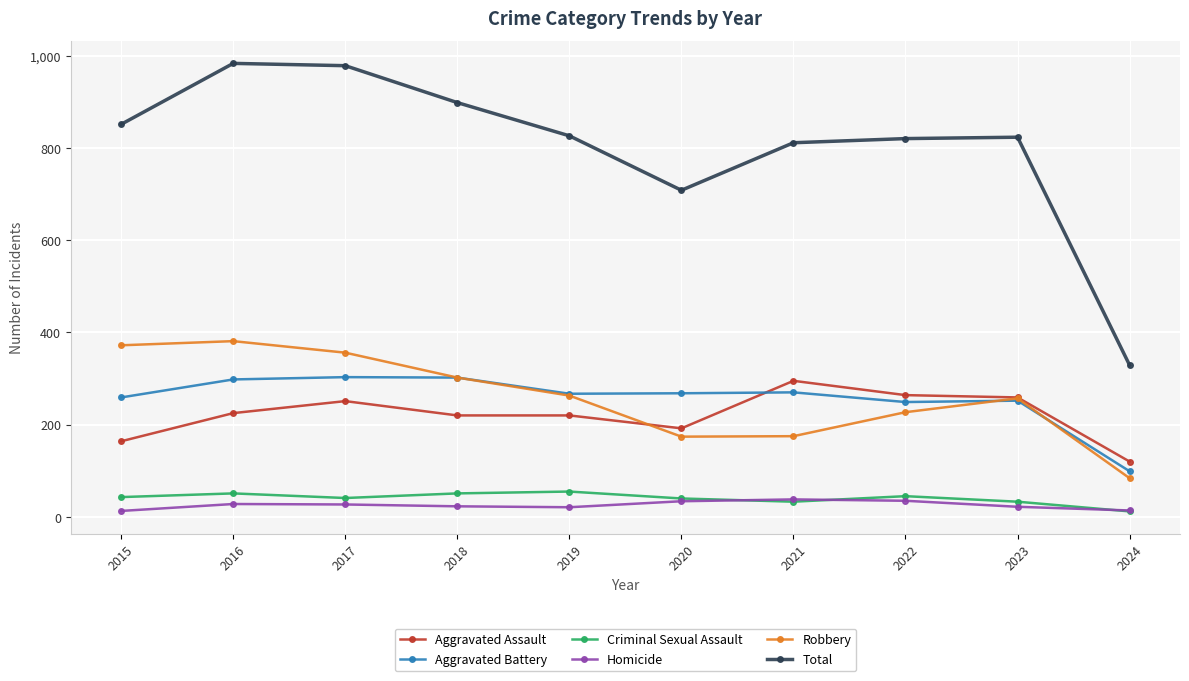

The Aggravated Battery series shows 395 at 2023. True or false?

False